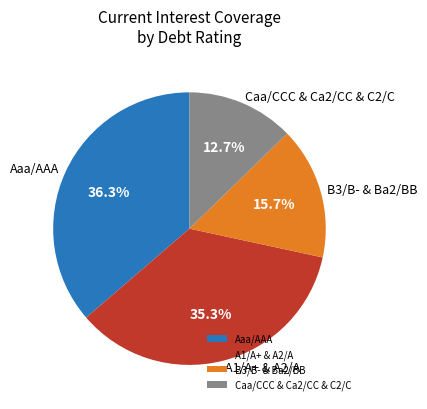

Rank the categories by value from lowest to highest.

Caa/CCC & Ca2/CC & C2/C, B3/B- & Ba2/BB, A1/A+ & A2/A, Aaa/AAA